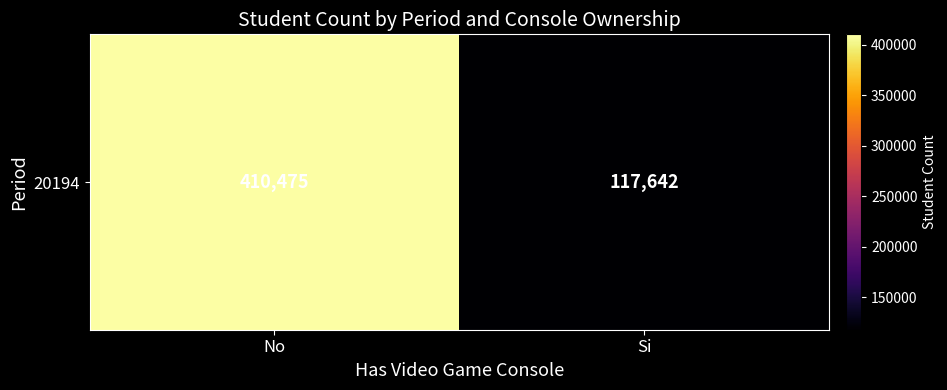

Reading right to left, list all the values displayed in this chart.

117642	410475